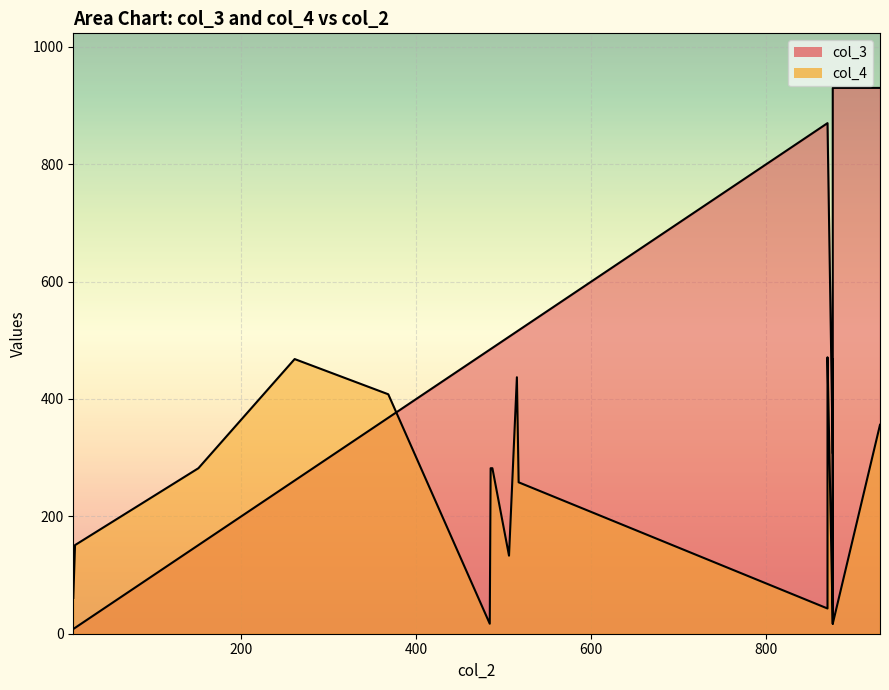

At which category does col_3 reach its first local peak?

870